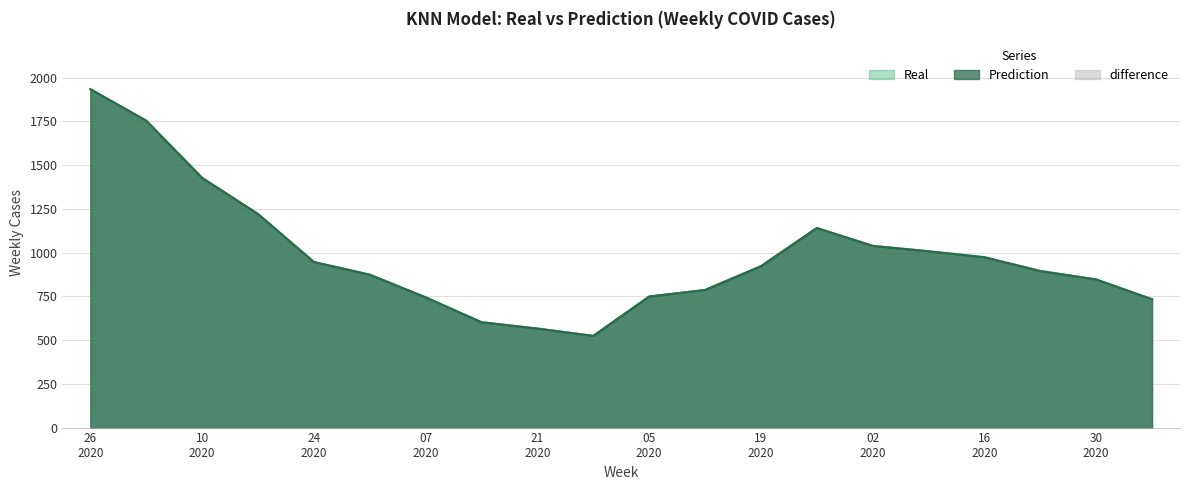

Does the chart have visible grid lines?

Yes